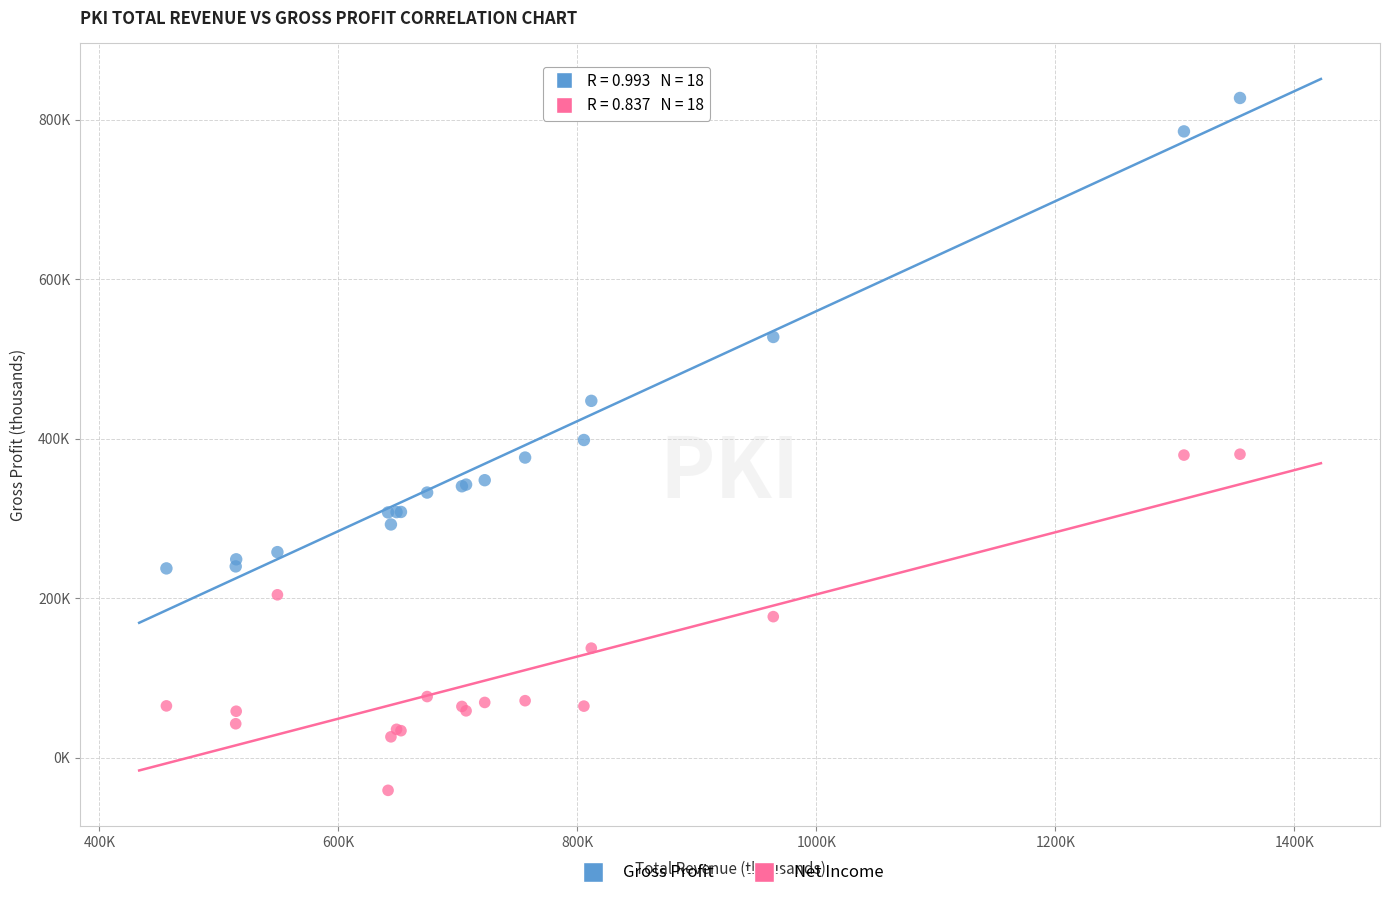

Which series contains the lowest Y value?

Net Income